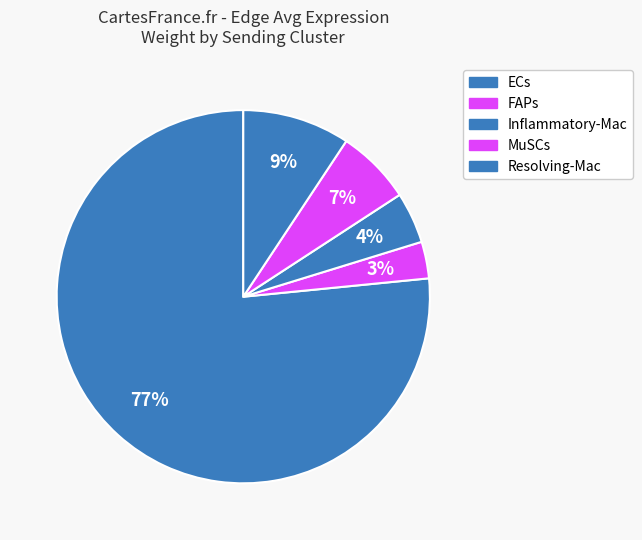

How many slices are in this pie chart?

5